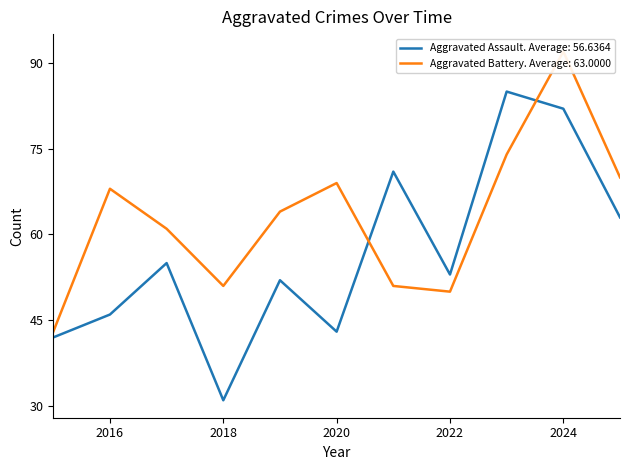

What is the difference between the second highest and minimum values in the Aggravated Battery series?

31